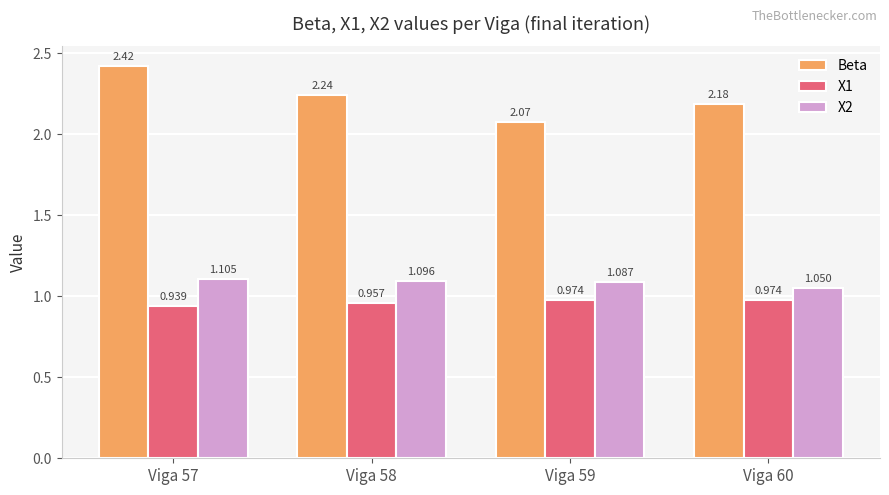

At how many categories does at least one series exceed 1?

4